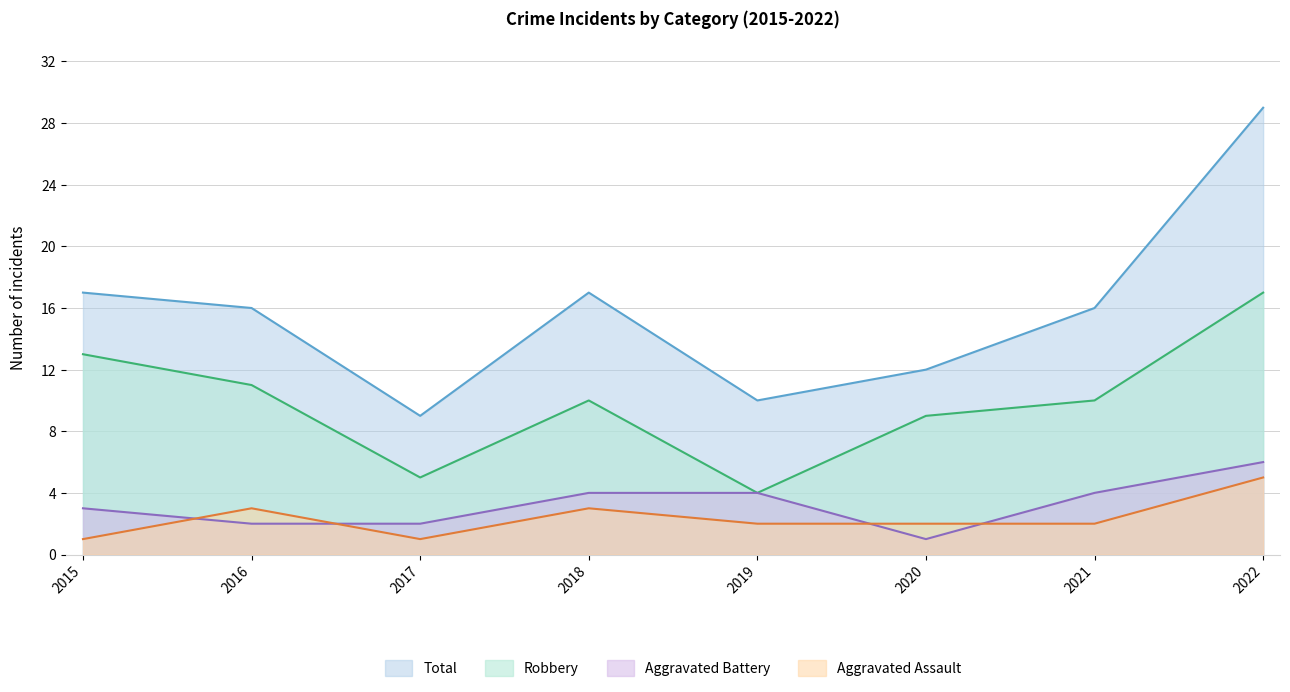

Which category has the highest value in the Aggravated Battery series?

2022